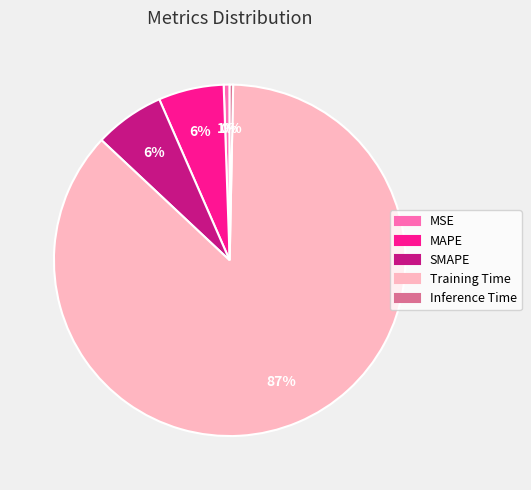

True or false: MAPE accounts for 6% of the total.

True